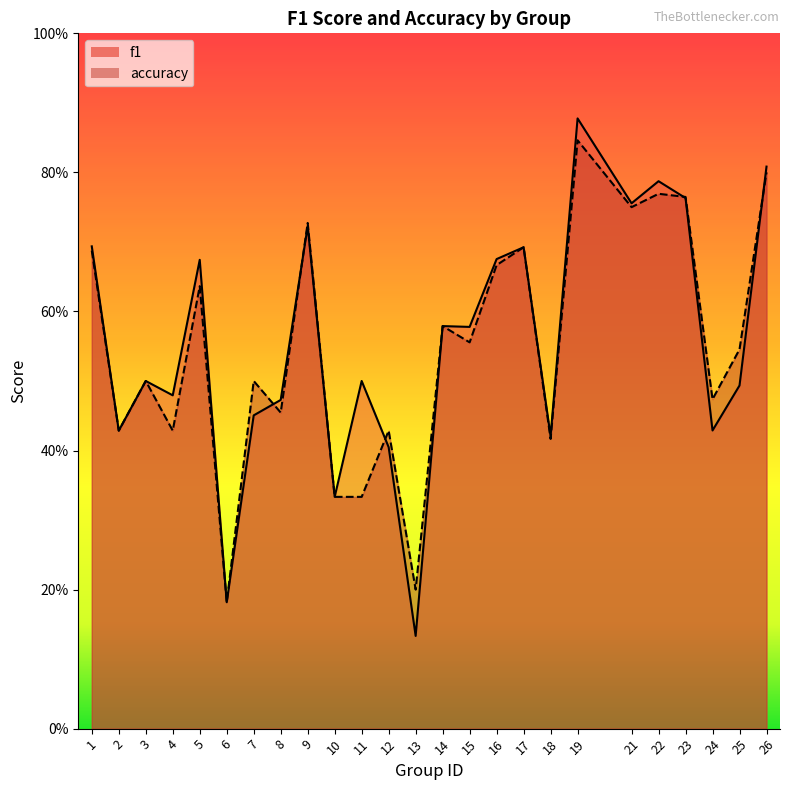

Is it true that f1 equals 0.5 at 22?

False